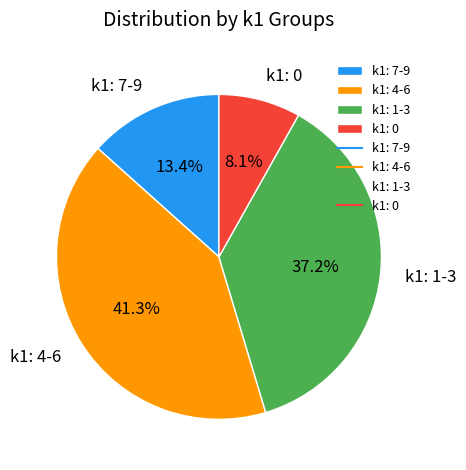

What is the ratio of the value at k1: 7-9 to the value at k1: 1-3?

0.4